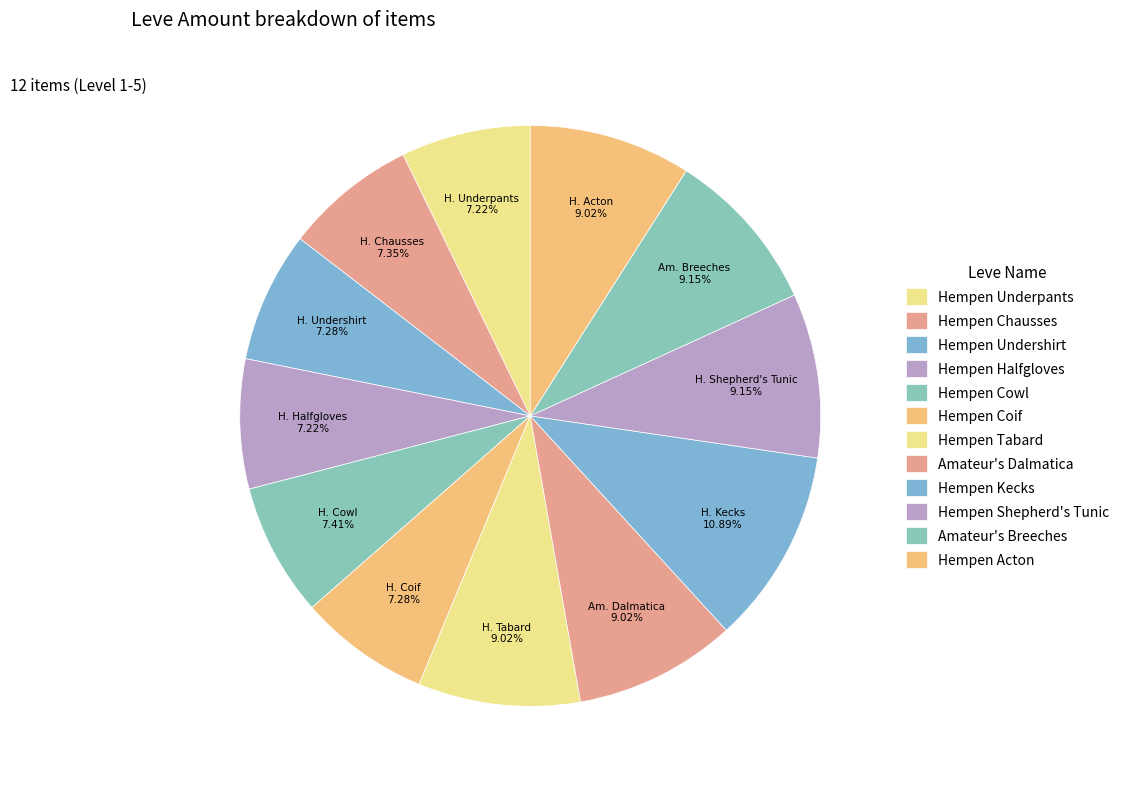

To the nearest percent, what is the combined percentage of Hempen Halfgloves and Hempen Cowl?

15%